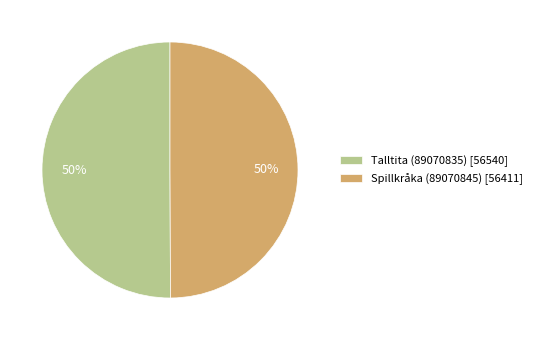

Do Talltita (89070835) [56540] and Spillkråka (89070845) [56411] together represent more than half of the pie?

Yes